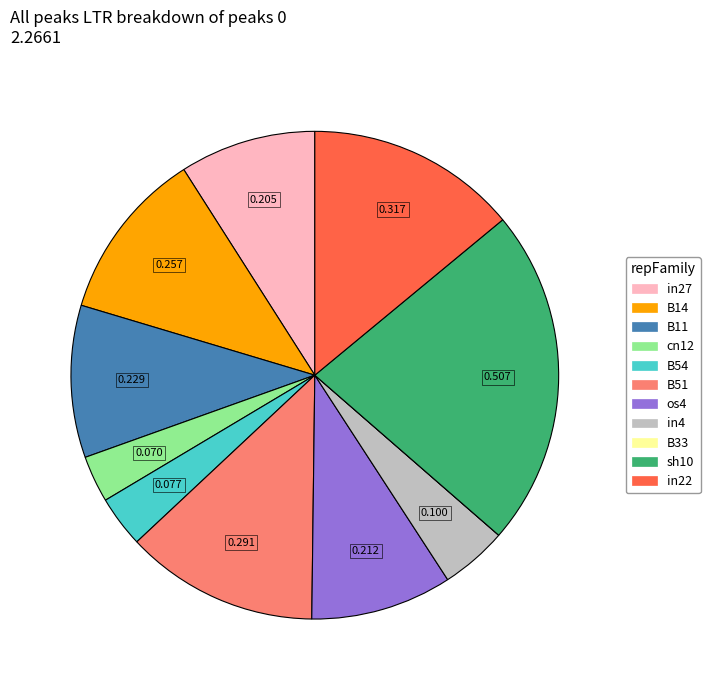

Is there a majority slice in this chart?

No